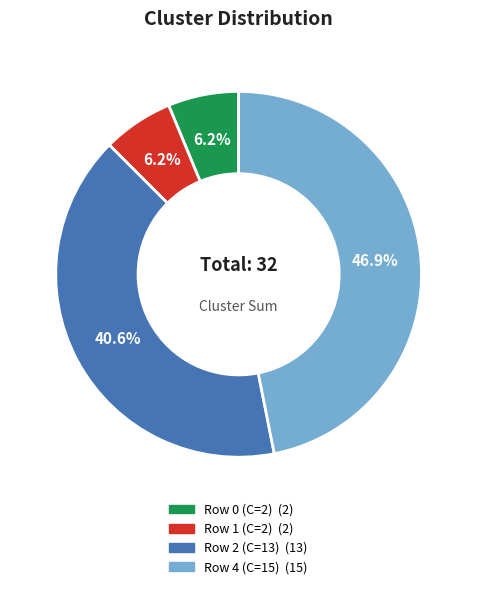

How many segments does this pie chart have?

4